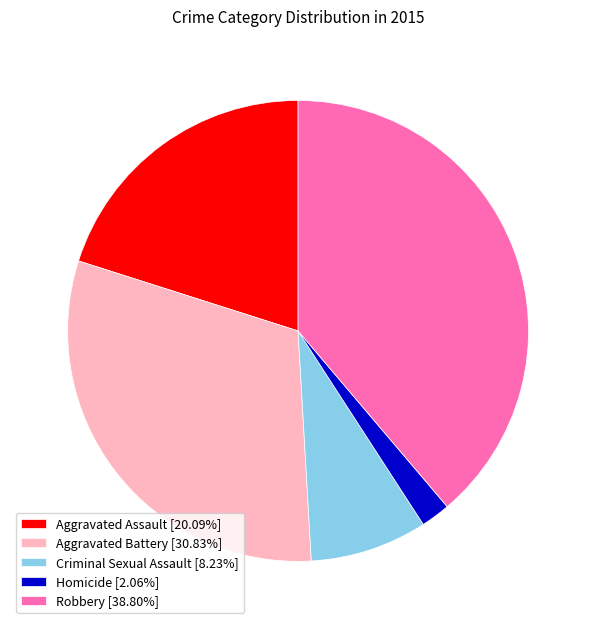

Approximately how many times larger is the value at Aggravated Assault [20.09%] compared to Robbery [38.80%]?

0.5